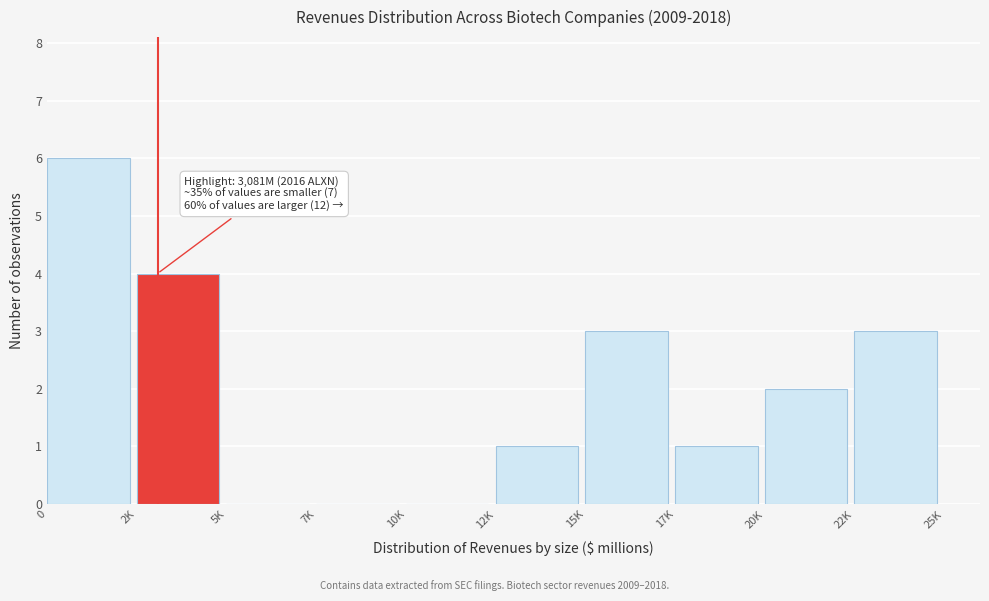

Reading left to right, extract all data points from this chart.

0=6	2K=4	5K=0	7K=0	10K=0	12K=1	15K=3	17K=1	20K=2	22K=3